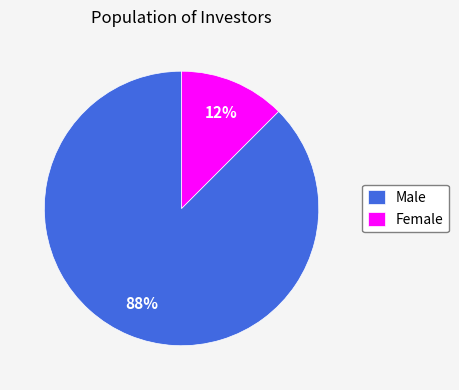

To the nearest percent, what is the average slice percentage?

50%